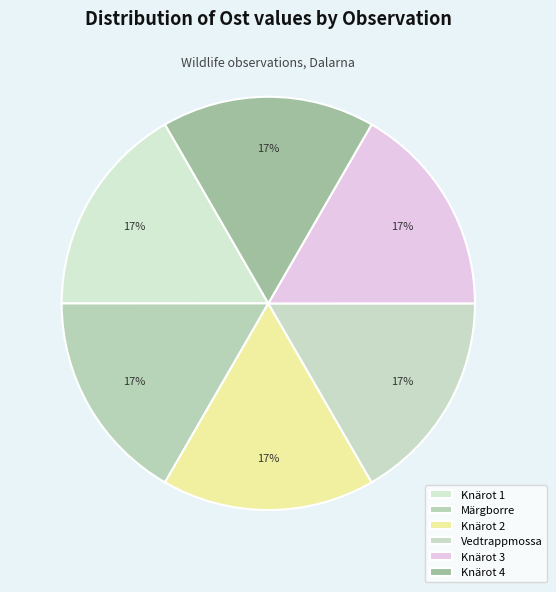

How many segments does this pie chart have?

6